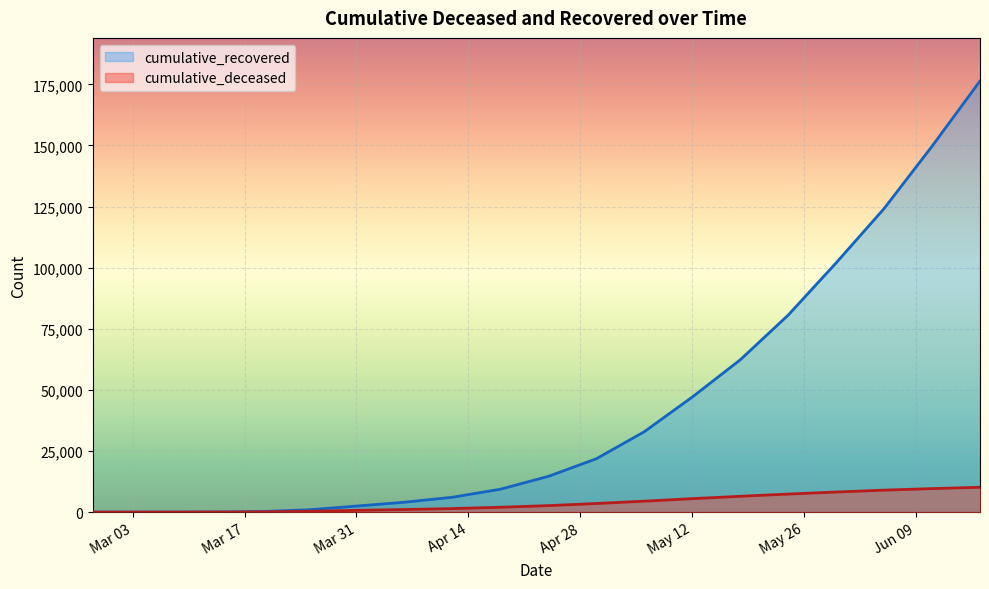

Reading left to right, what are all the values shown in this chart?

cumulative_recovered: 3	9	27	77	334	940	2459	4031	6072	9357	14620	21815	32869	47055	62278	80572	101955	124171	149667	176370
cumulative_deceased: 0	0	2	28	108	320	721	1056	1439	1978	2649	3517	4474	5501	6468	7375	8215	8985	9614	10159